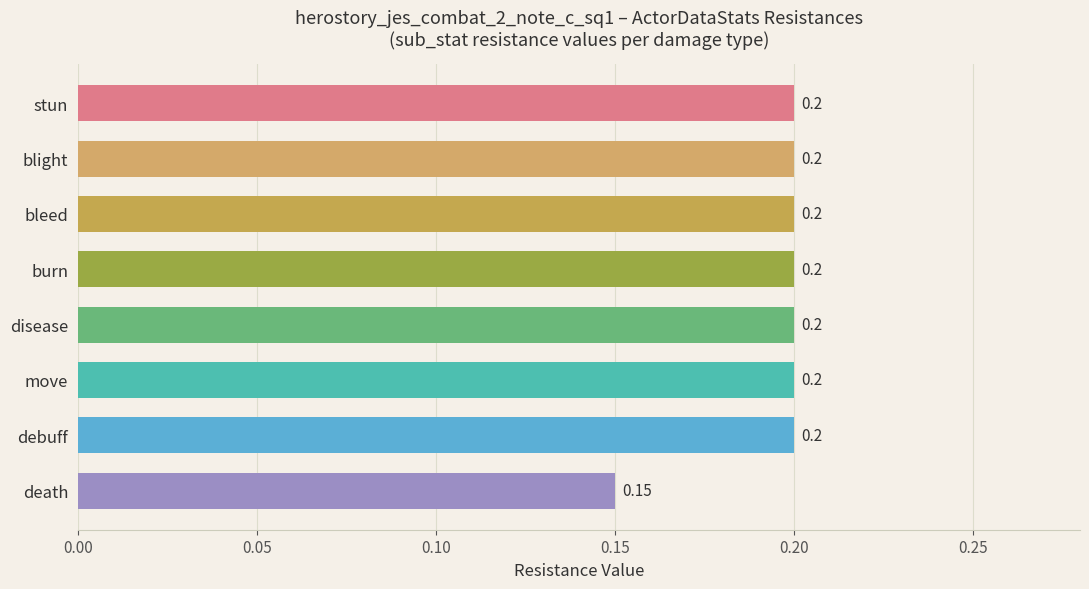

What is the maximum value shown in the chart?

0.2